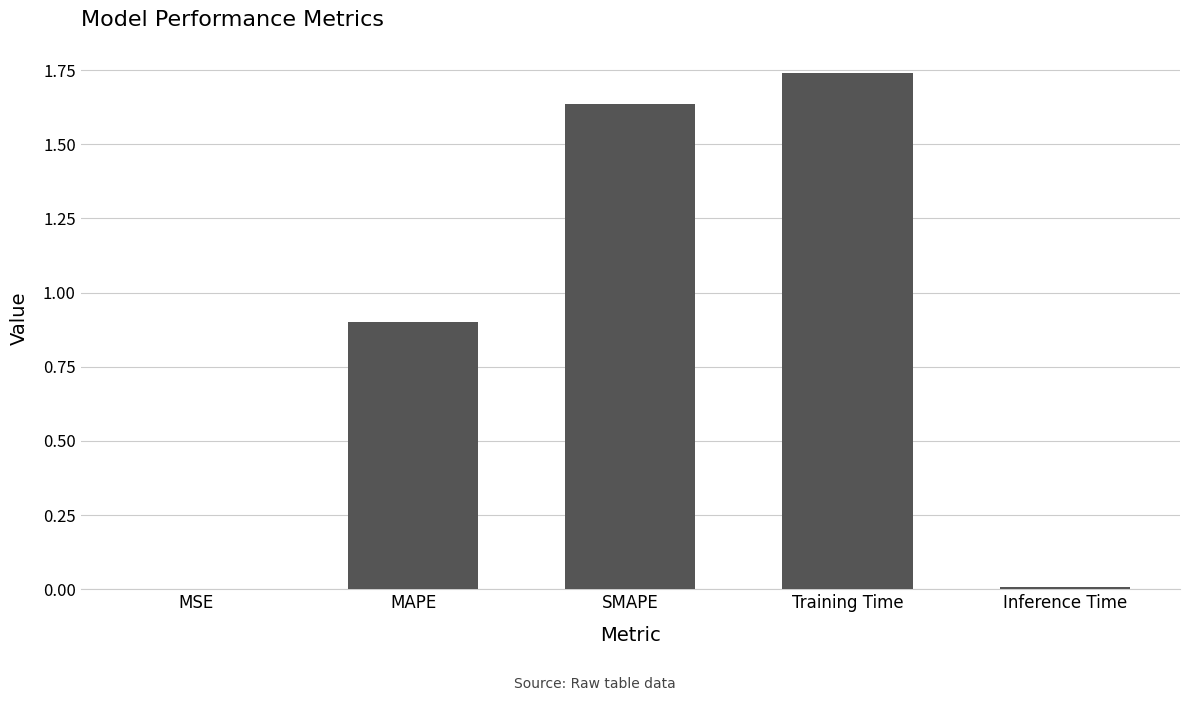

True or false: the data shows 0.4 at MAPE.

False